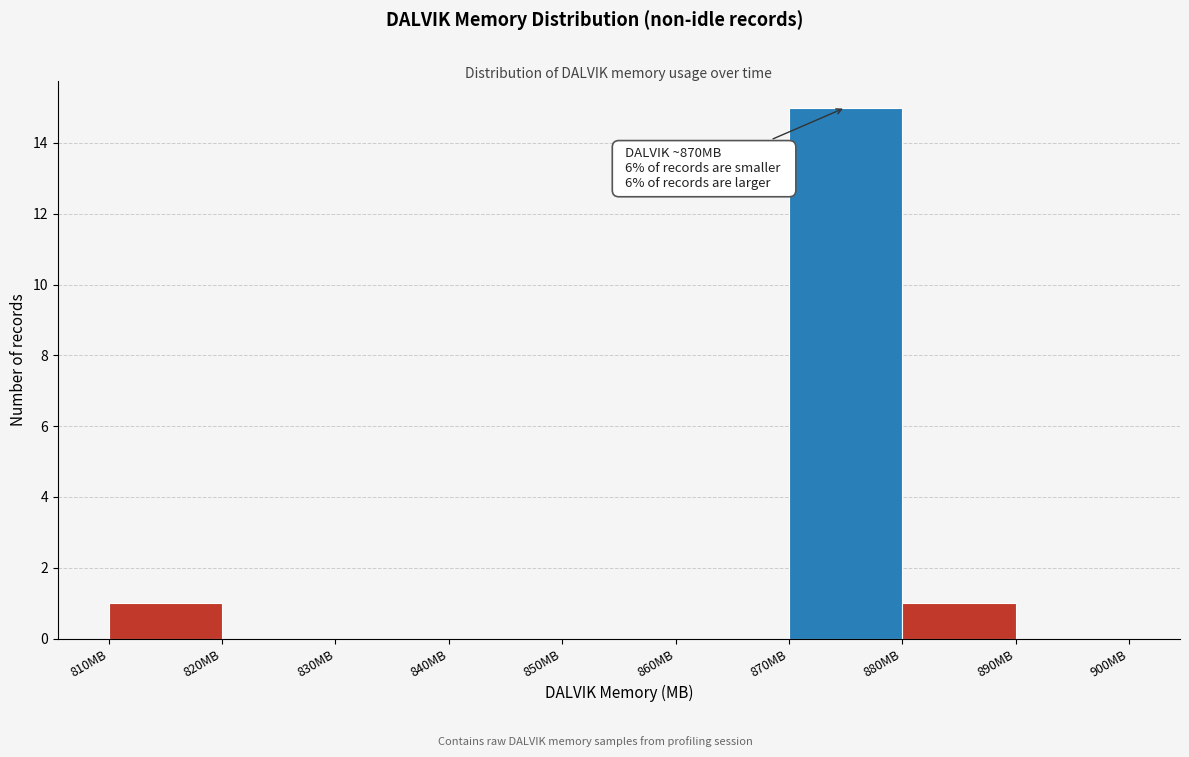

Which range on the x-axis has the tallest bar?

870 to 880